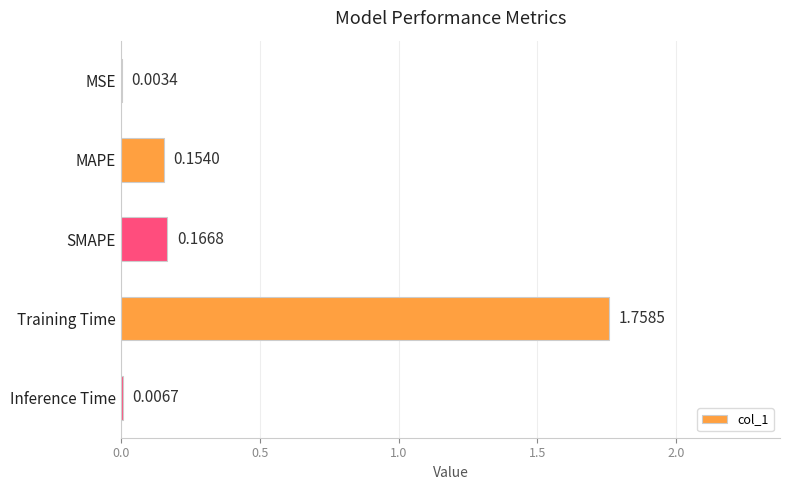

Where is the data nearest to the value 0?

MSE